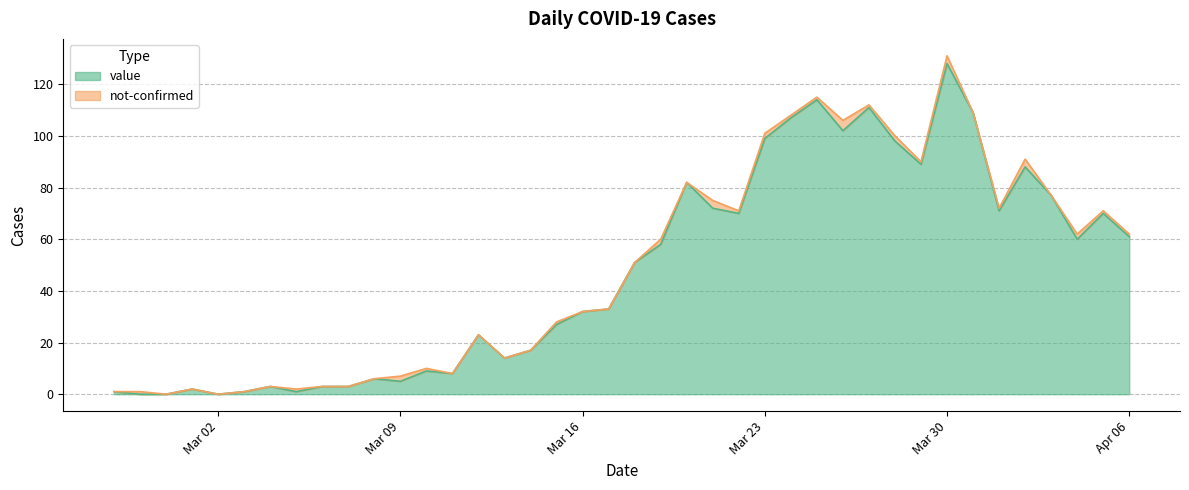

True or false: the data shows 2 at 2020-03-05.

False